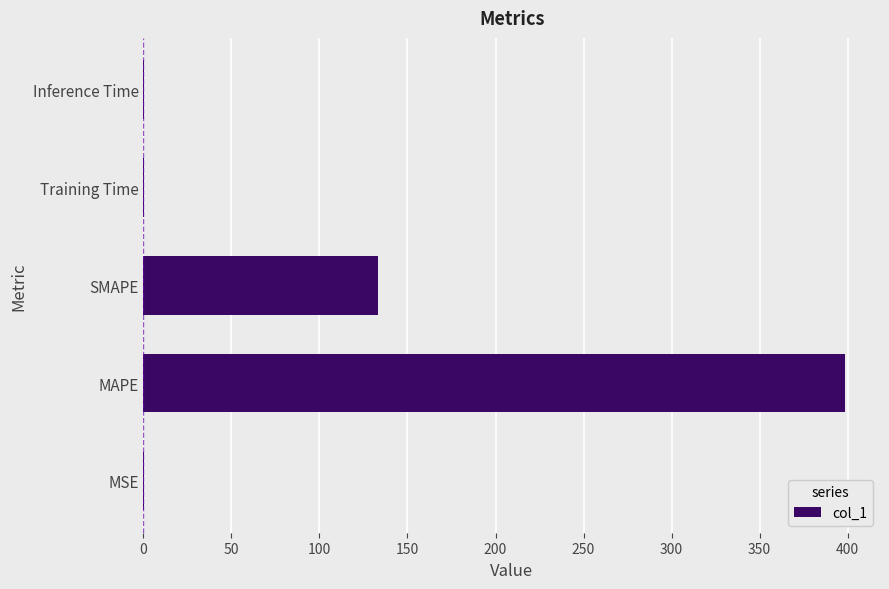

Approximately how many times larger is the value at SMAPE compared to MAPE?

0.3